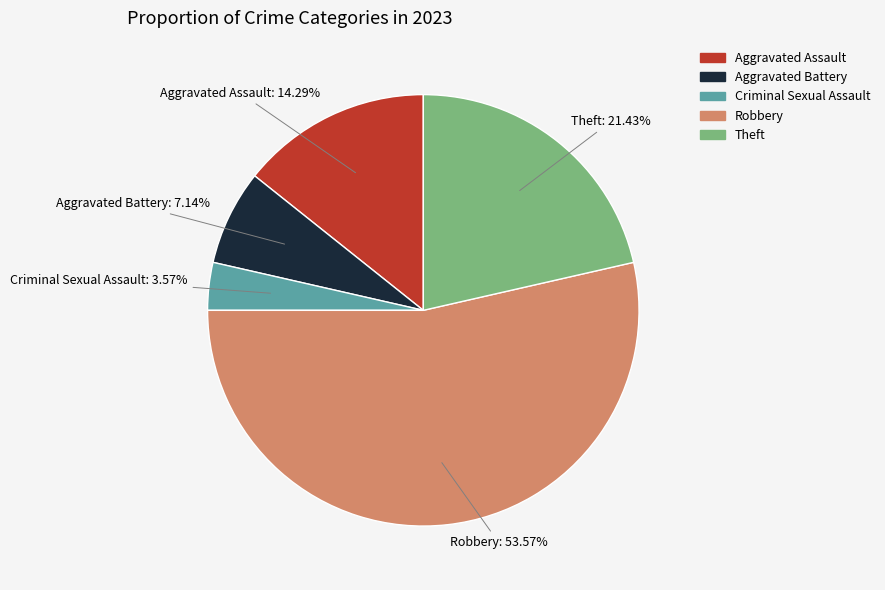

Count the number of slices in the pie.

5